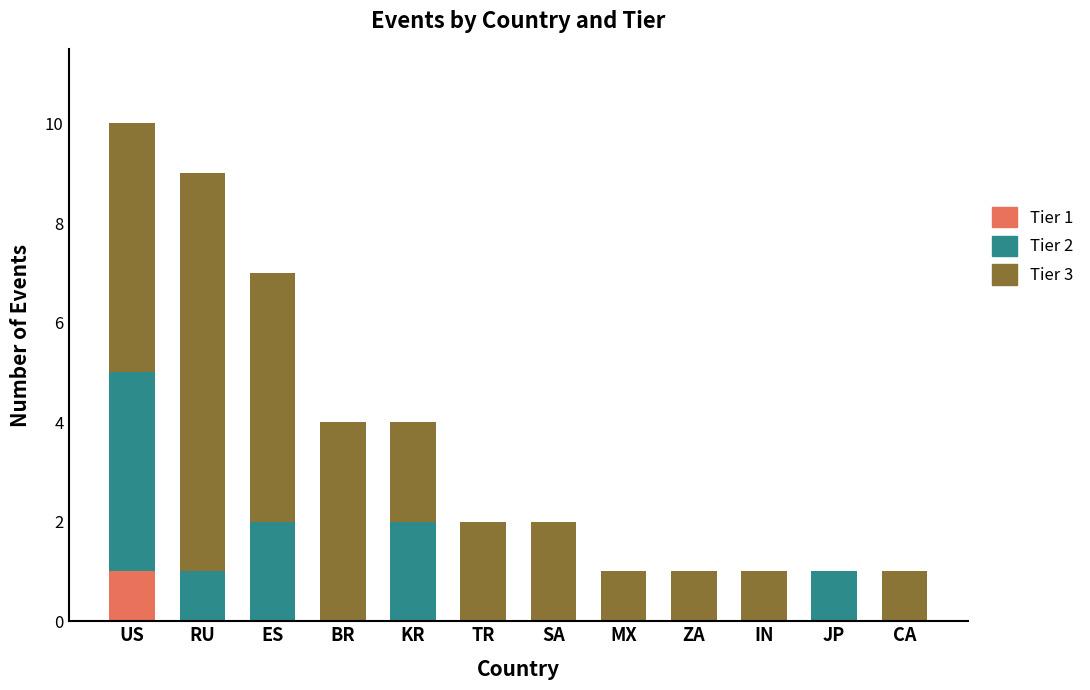

At which category is the sum across all series the highest?

US